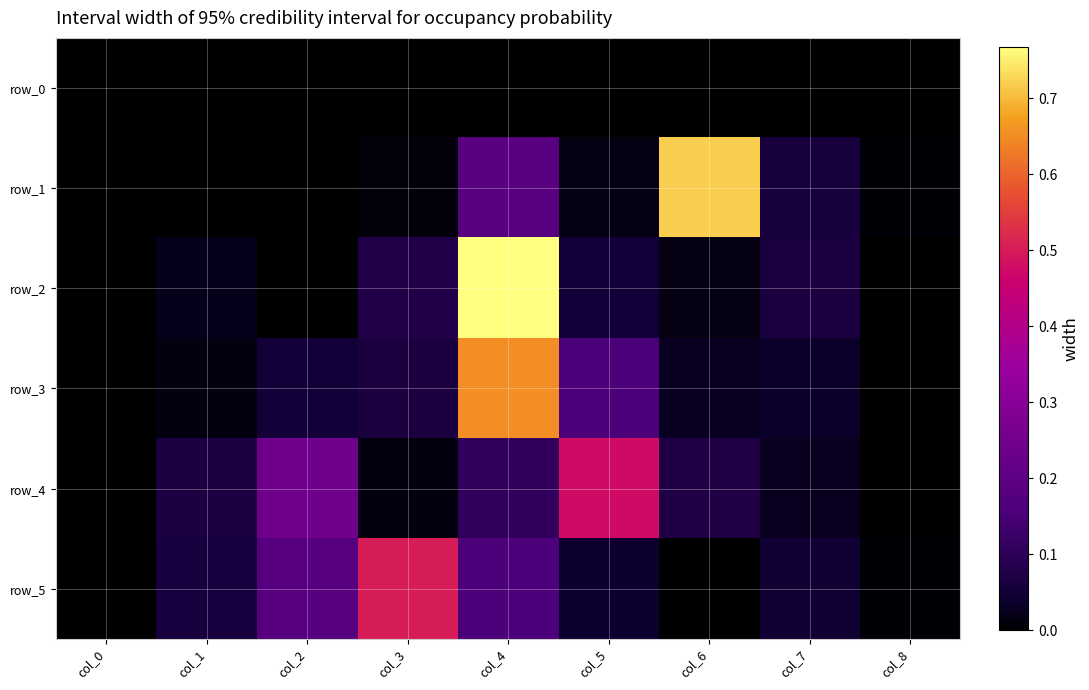

How many data points in row_2 are above 0?

8